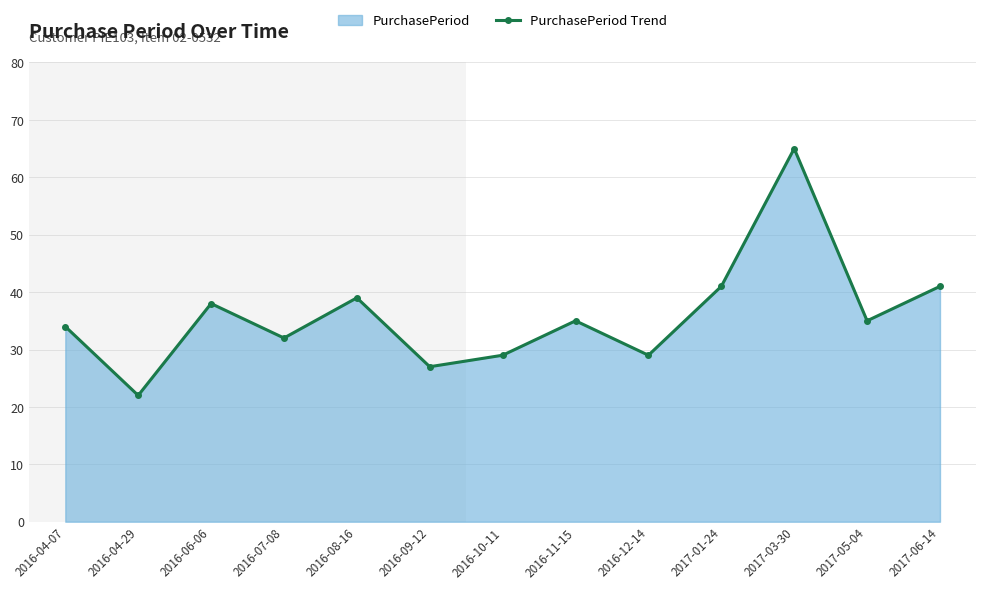

What is the approximate value at 2017-03-30, to the nearest 5?

65